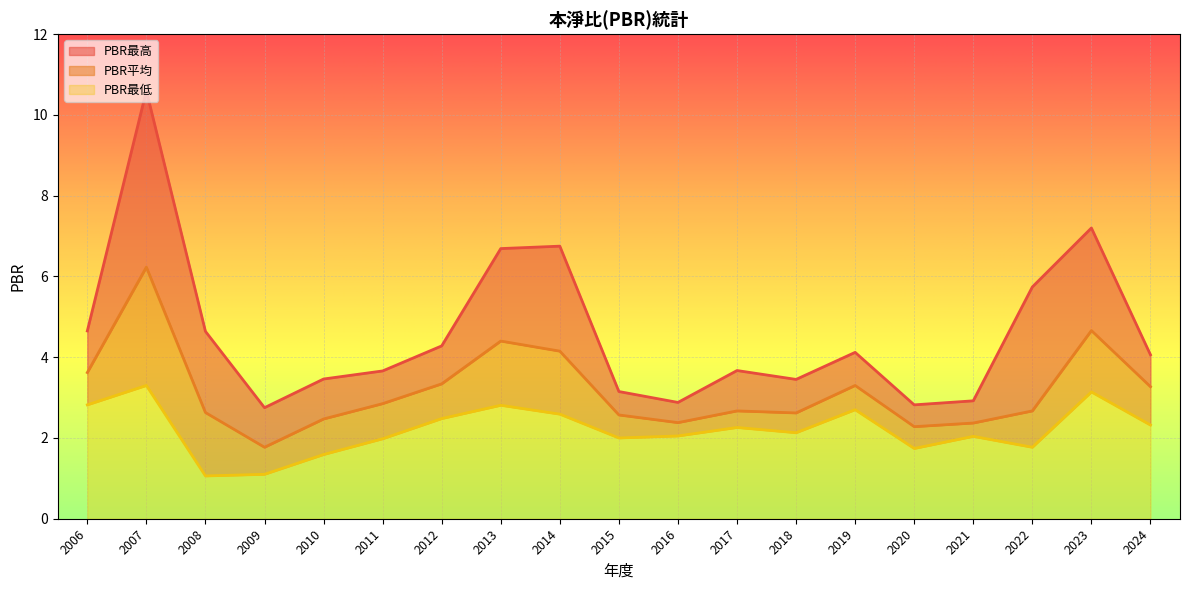

Which series has the largest range (max minus min)?

PBR最高